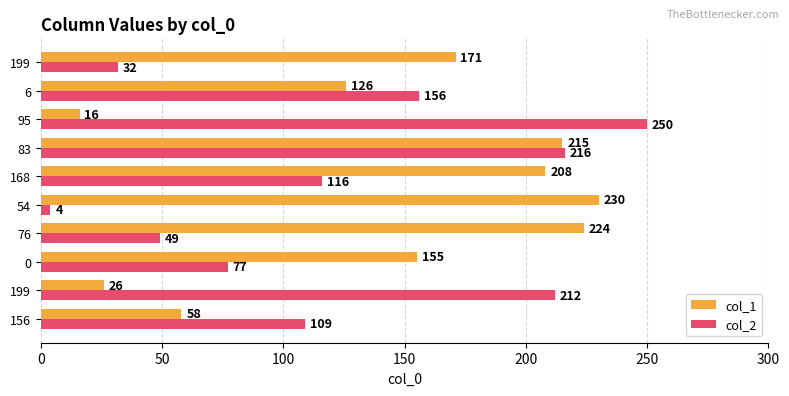

How many values in the col_1 series are below 171?

5